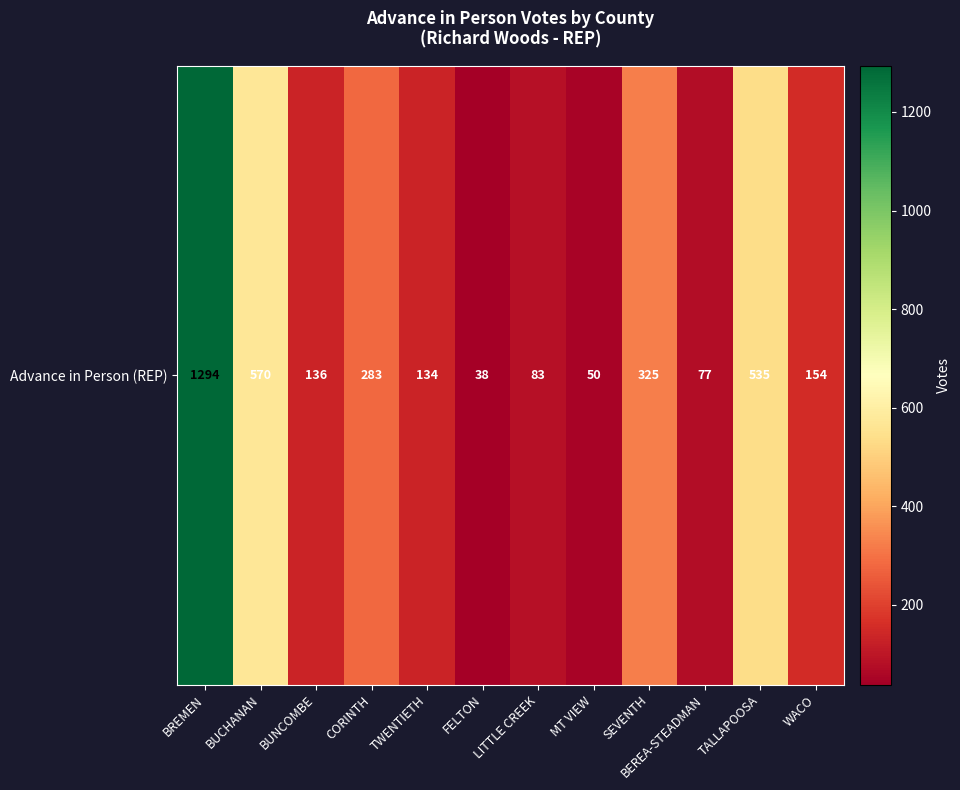

Rank the categories by value from lowest to highest.

FELTON, MT VIEW, BEREA-STEADMAN, LITTLE CREEK, TWENTIETH, BUNCOMBE, WACO, CORINTH, SEVENTH, TALLAPOOSA, BUCHANAN, BREMEN